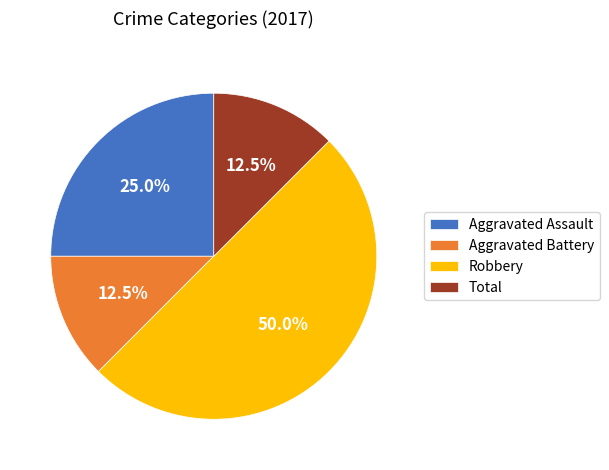

How many segments does this pie chart have?

4